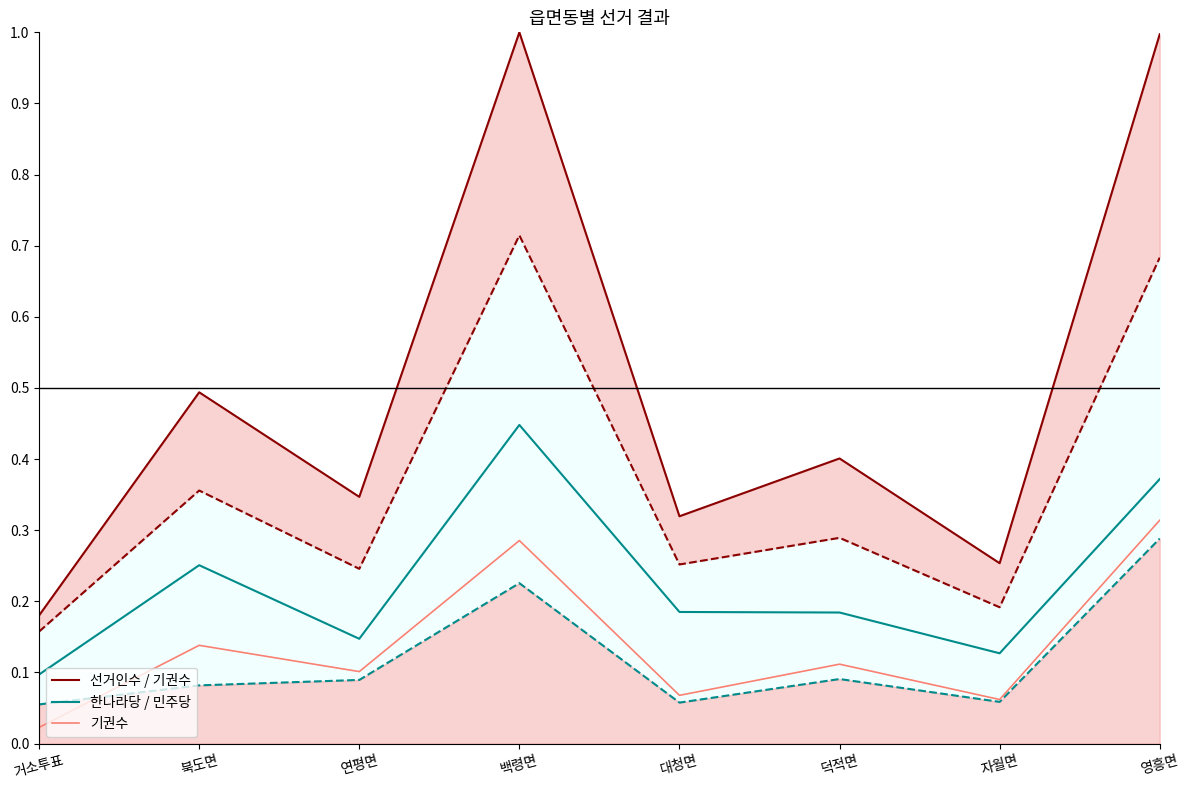

Does the chart display data point markers on the line(s)?

No